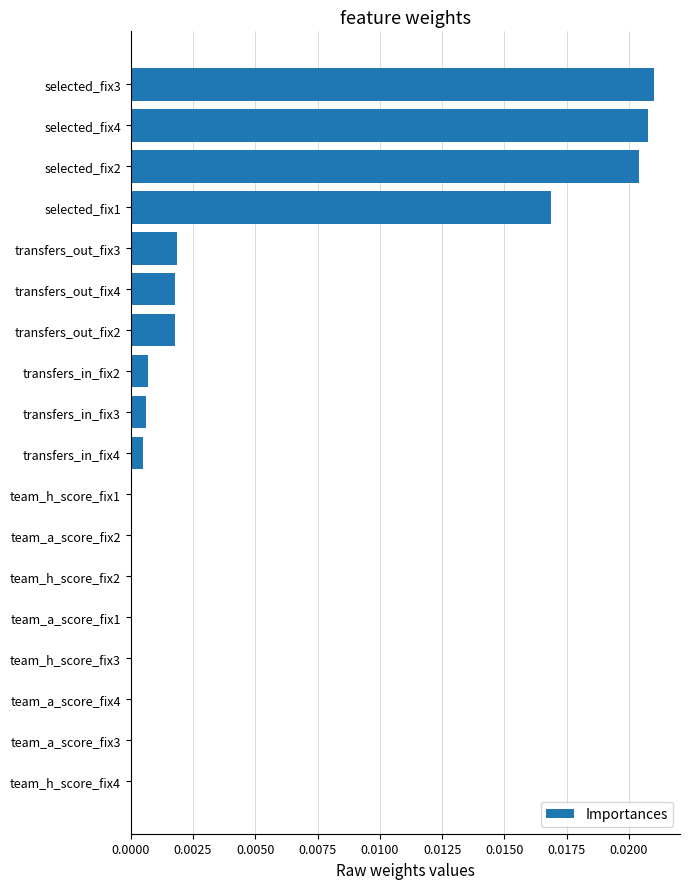

The value at team_a_score_fix2 is 0.0. True or false?

True